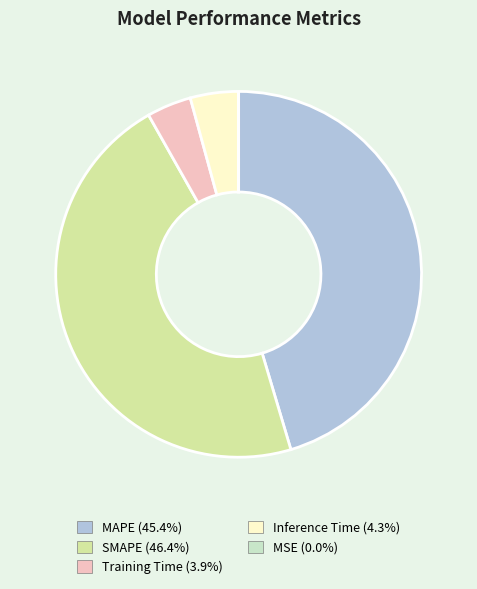

Do Training Time and SMAPE together represent more than half of the pie?

Yes